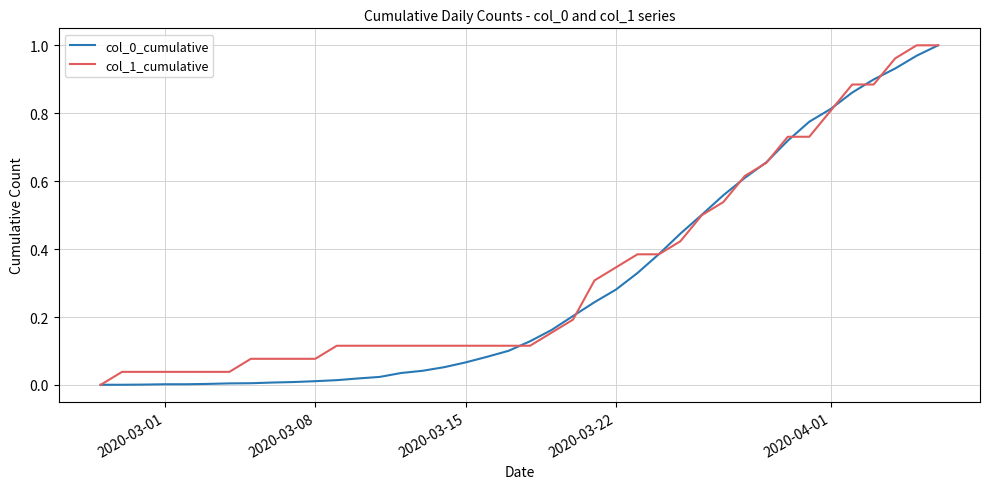

Reading right to left, transcribe all the data shown in this chart.

col_0_cumulative: 1.0	1.0	0.9	0.9	0.9	0.8	0.8	0.7	0.7	0.6	0.6	0.5	0.4	0.4	0.3	0.3	0.2	0.2	0.2	0.1	0.1	0.1	0.1	0.1	0.0	0.0	0.0	0.0	0.0	0.0	0.0	0.0	0.0	0.0	0.0	0.0	0.0	0.0	0.0	0.0
col_1_cumulative: 1.0	1.0	1.0	0.9	0.9	0.8	0.7	0.7	0.7	0.6	0.5	0.5	0.4	0.4	0.4	0.3	0.3	0.2	0.2	0.1	0.1	0.1	0.1	0.1	0.1	0.1	0.1	0.1	0.1	0.1	0.1	0.1	0.1	0.0	0.0	0.0	0.0	0.0	0.0	0.0